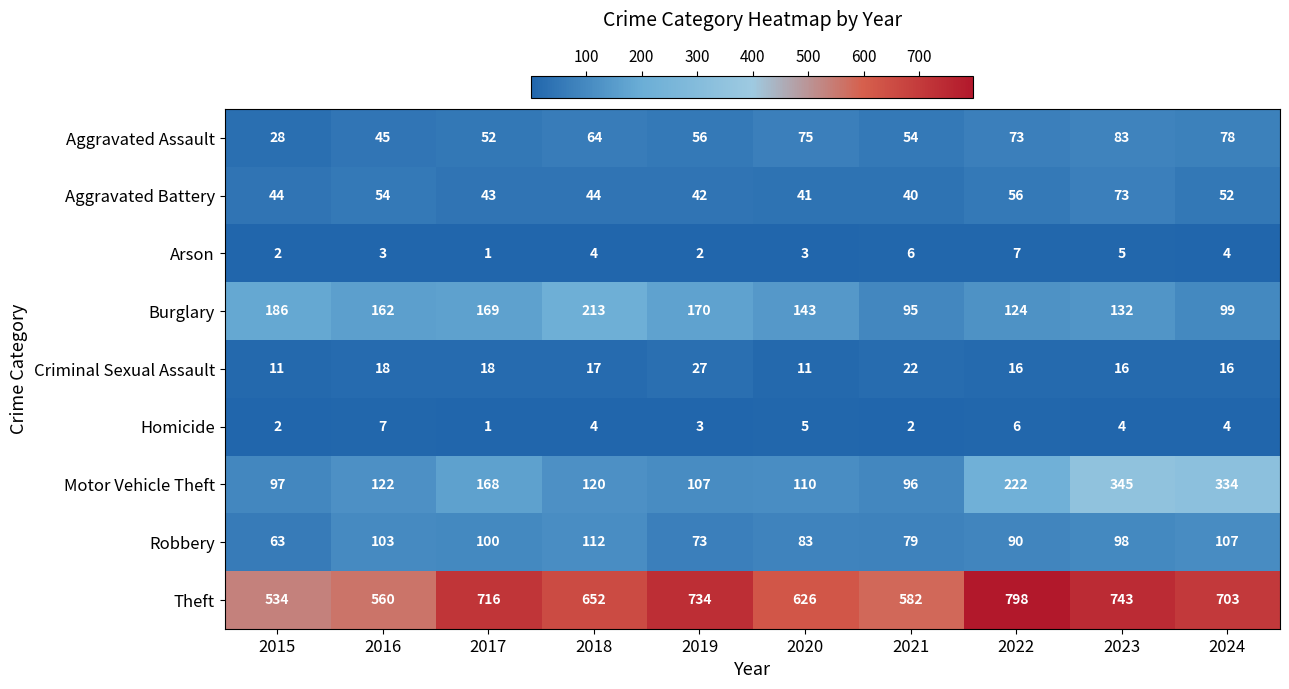

Which label corresponds to the smallest value in the chart?

2017